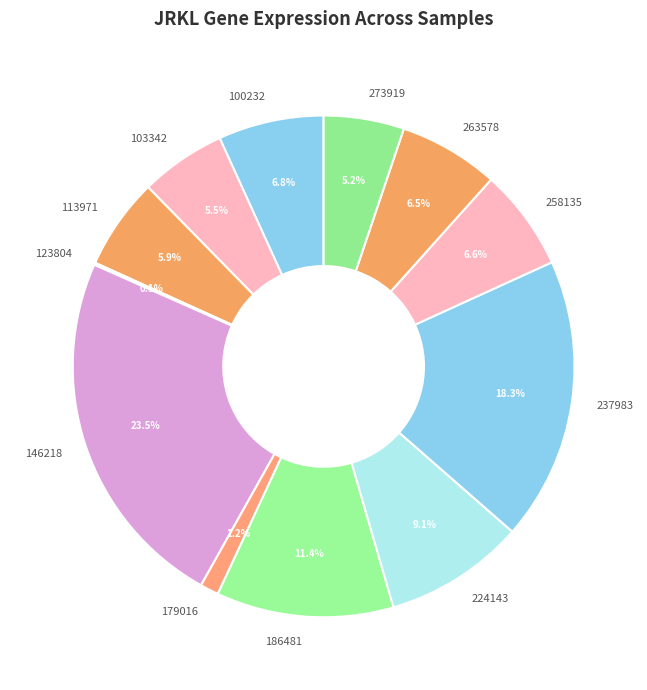

Does any single category account for the majority?

No